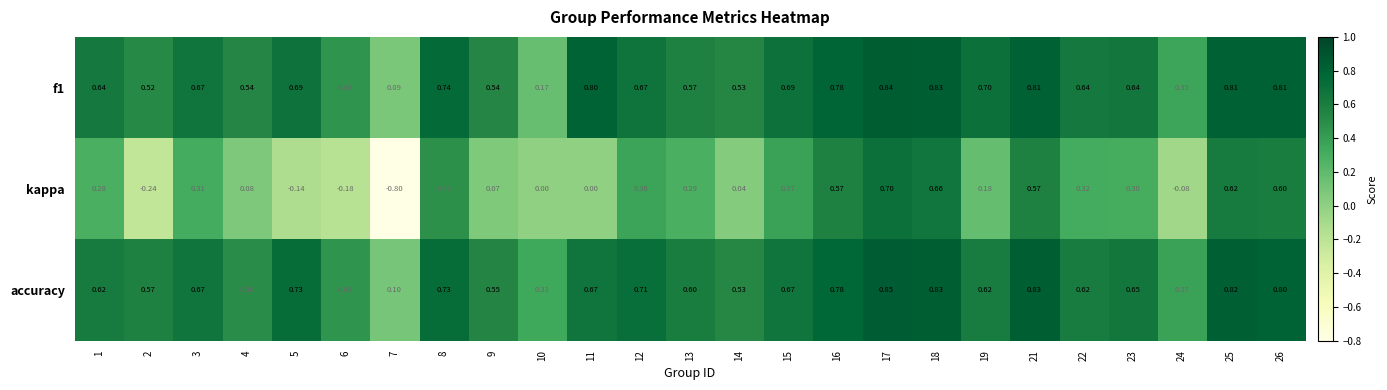

How many data points does each series have?

25